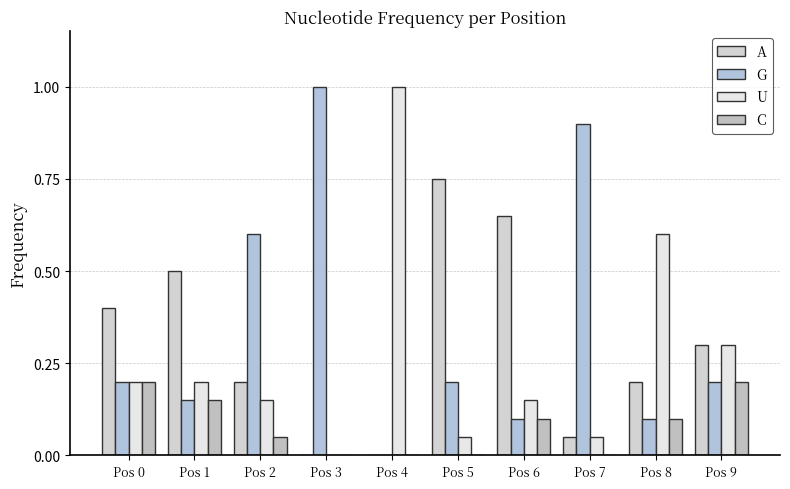

Read the C value at Pos 9.

0.2